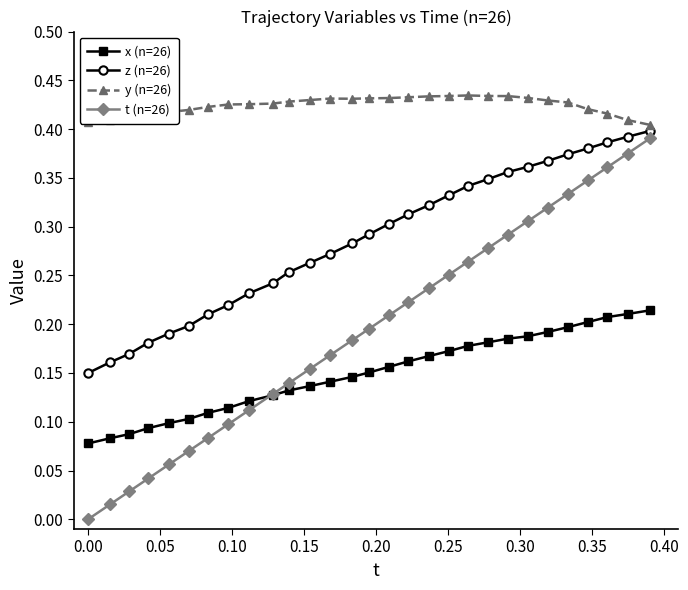

Which series has the largest total across all categories?

y (n=26)